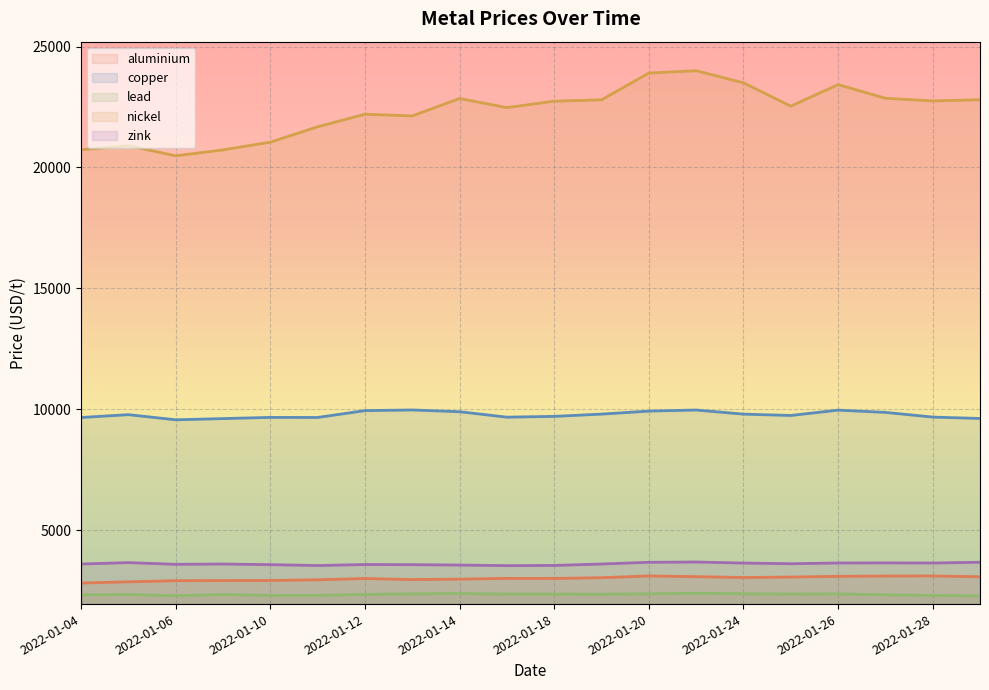

Where does the zink series first go above 3602?

2022-01-05